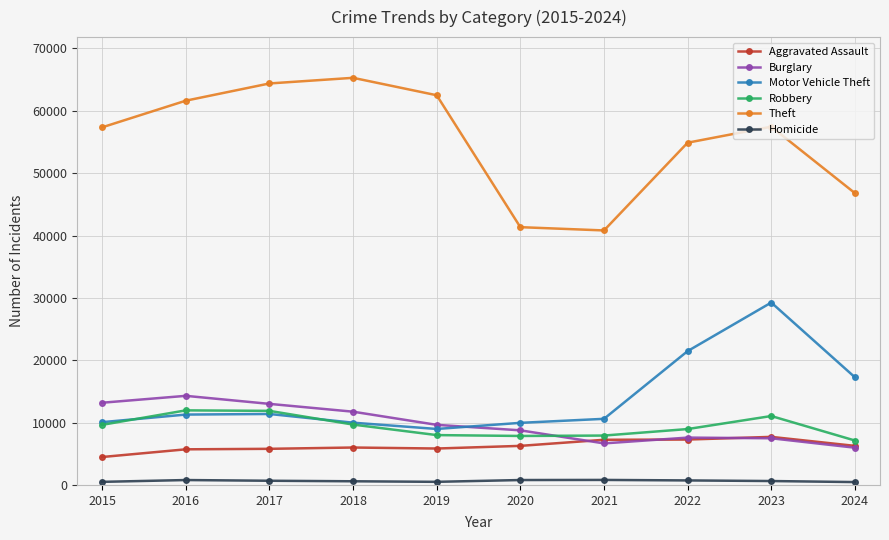

At which category is the sum across all series the highest?

2023